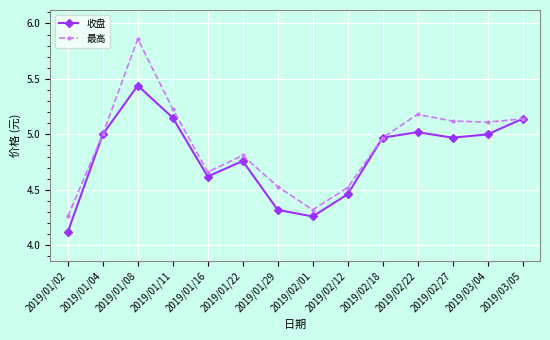

Where is the first local maximum for 收盘?

2019/01/08